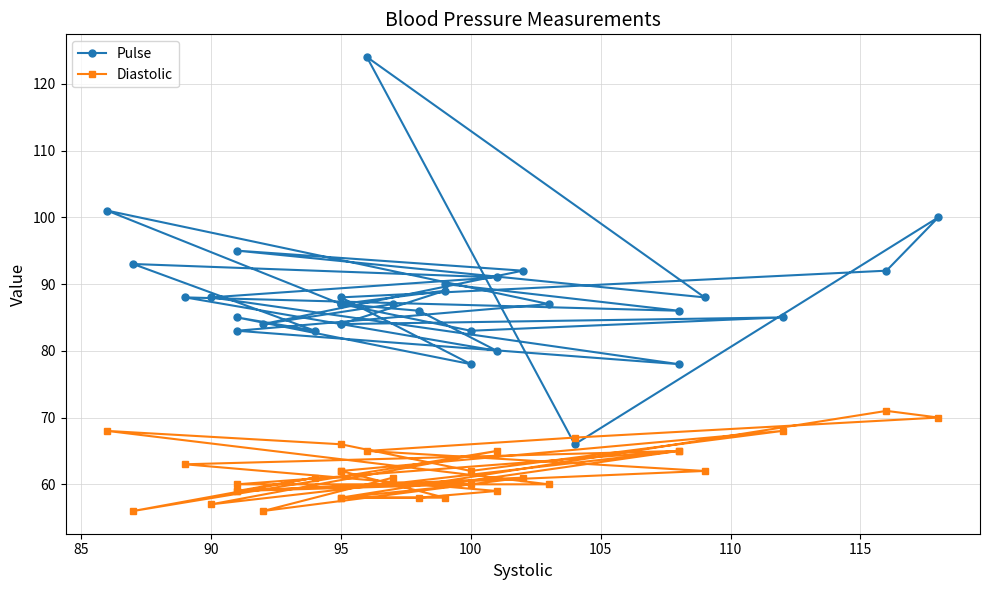

How many intersections are there between Pulse and Diastolic?

2